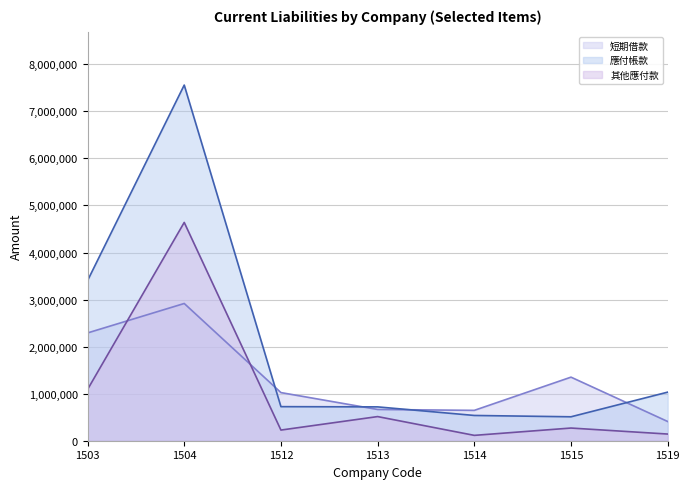

What is the average value of the 短期借款 (line) series?

1328479